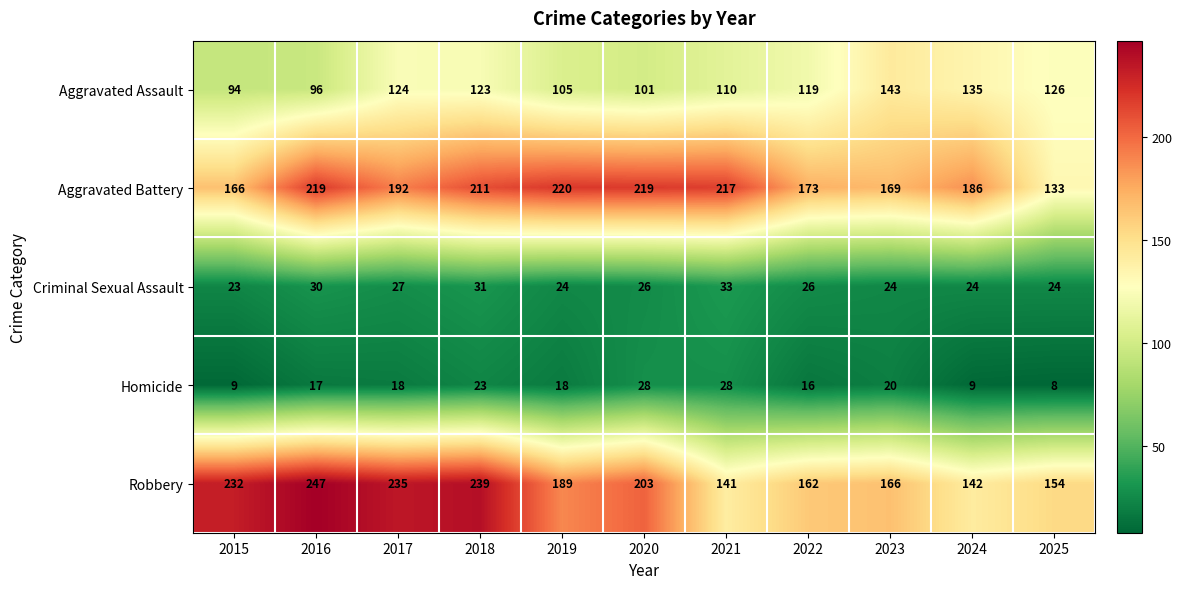

What is the average value of the Aggravated Battery series?

191